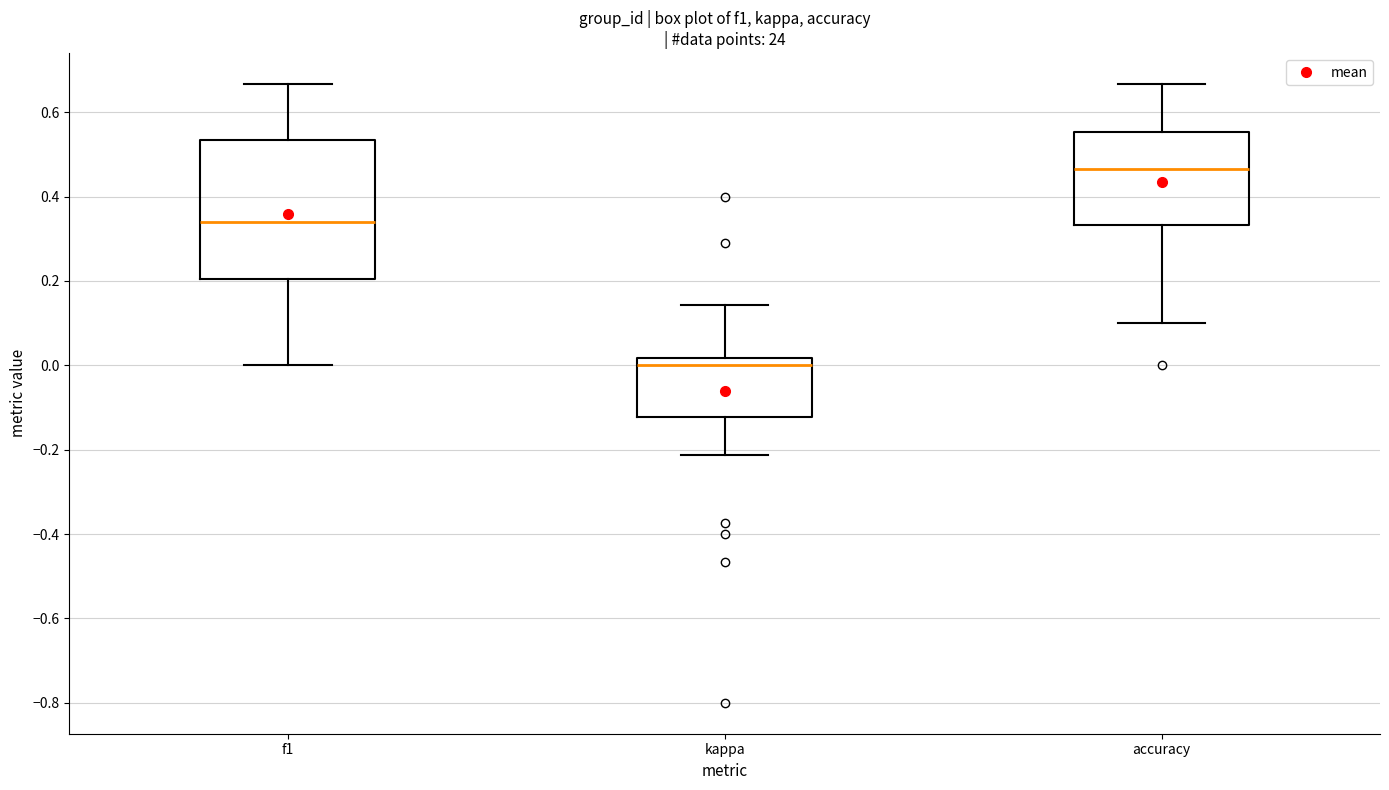

Reading left to right, transcribe this box plot: for each box, give where its median line is, the range the box spans, and where its two whiskers end, as read against the y-axis. The values are not printed on the chart, so give them approximately, as read against the axis.

f1: median 0.34, box 0.20 to 0.54, whiskers 0.00 to 0.66
kappa: median 0.00, box -0.12 to 0.02, whiskers -0.22 to 0.14
accuracy: median 0.46, box 0.34 to 0.56, whiskers 0.10 to 0.66